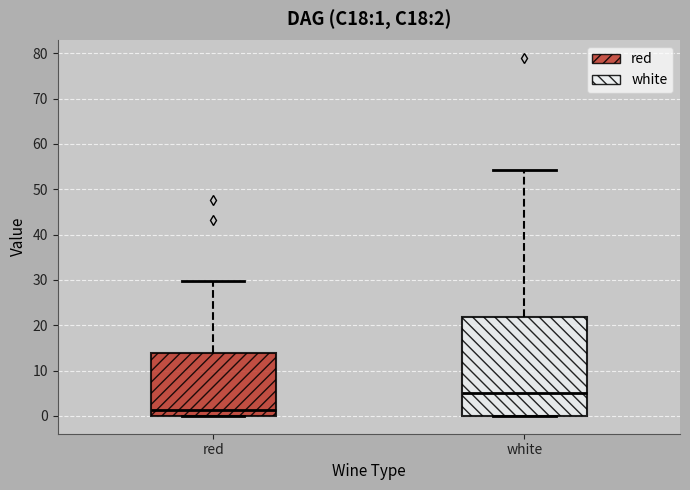

Which box is the tallest, from its lower edge to its upper edge?

white